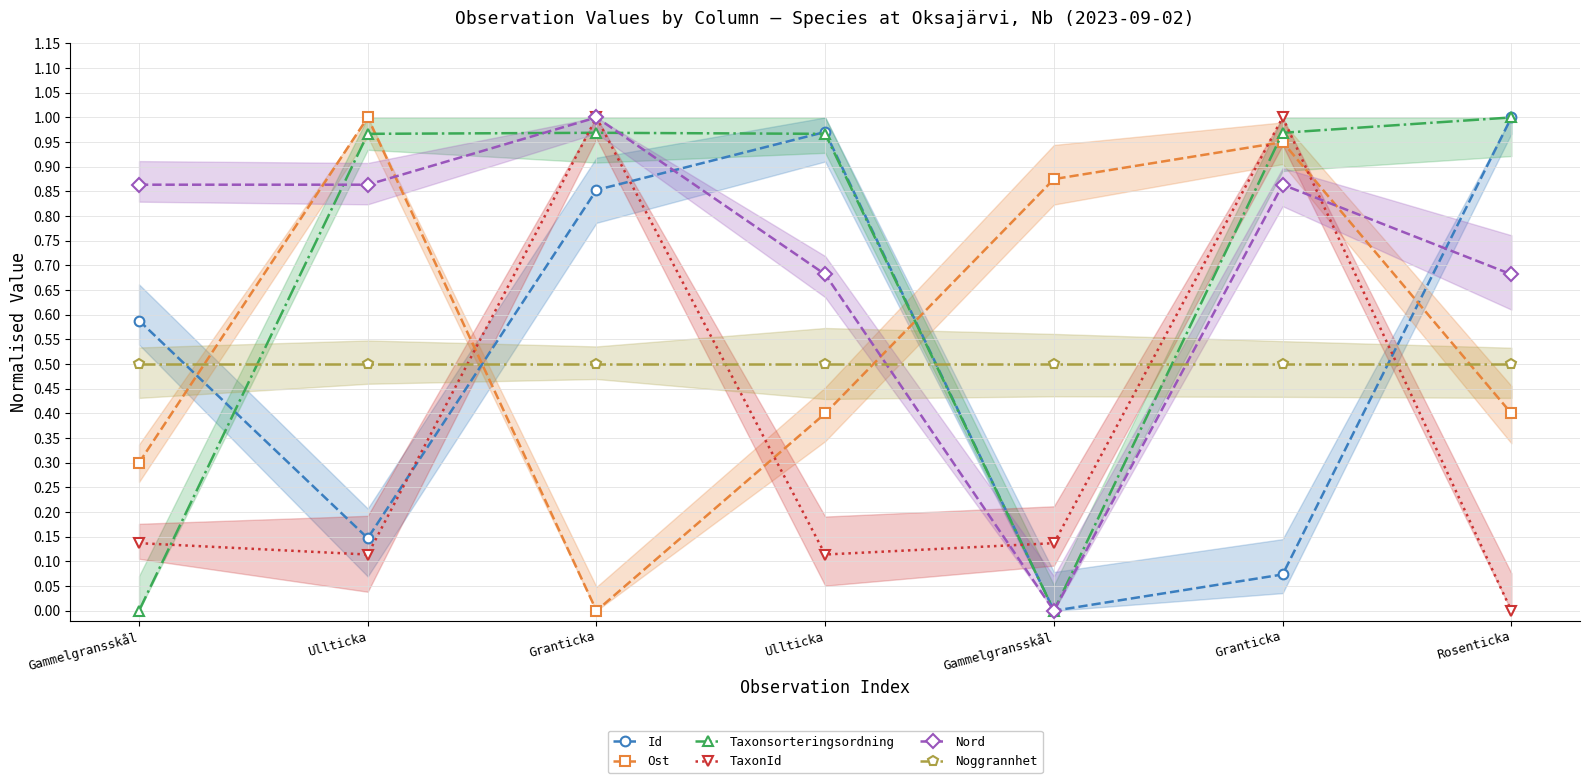

Which series has the largest range (max minus min)?

Id